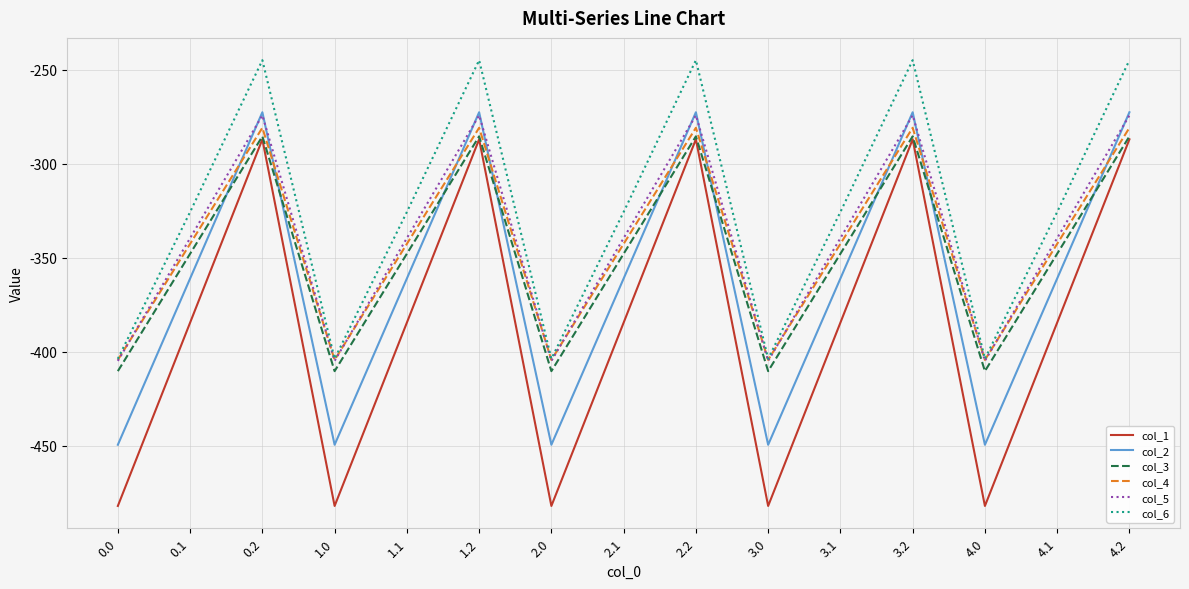

Is the value of col_4 at 3.0 greater than the value of col_5 at 2.1?

No